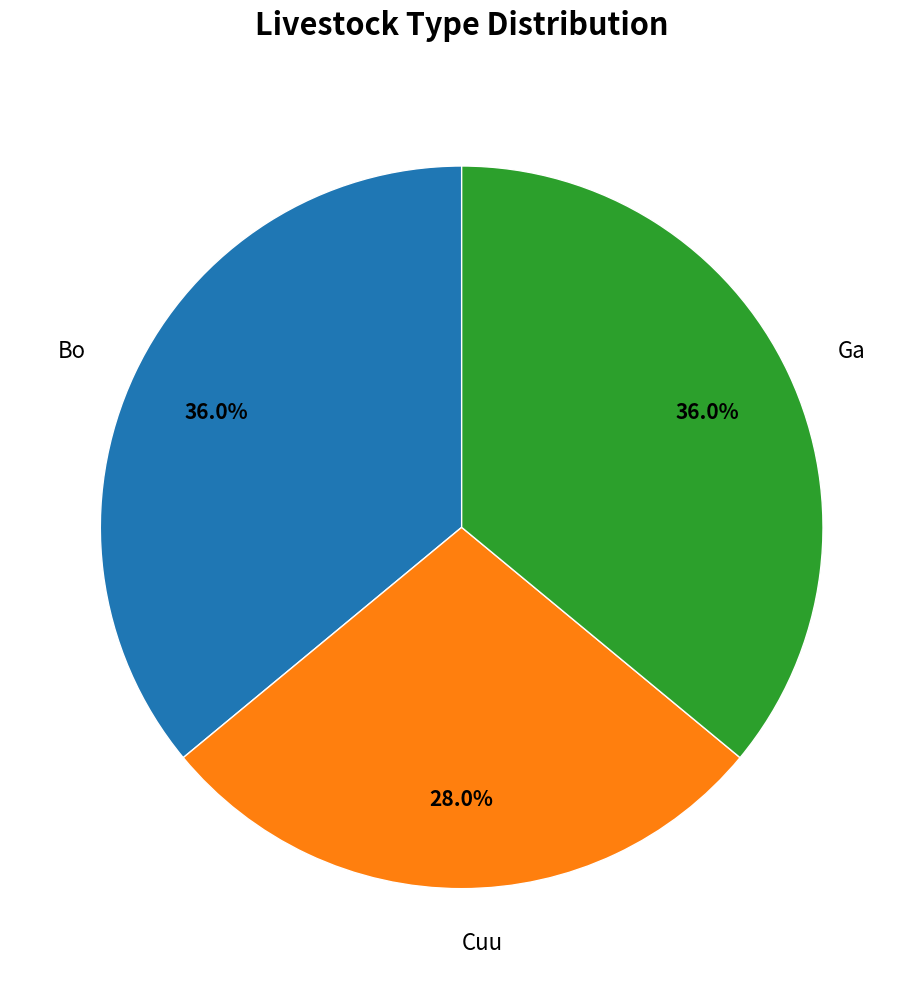

Combined, what portion of the pie is Ga and Bo?

72.0%